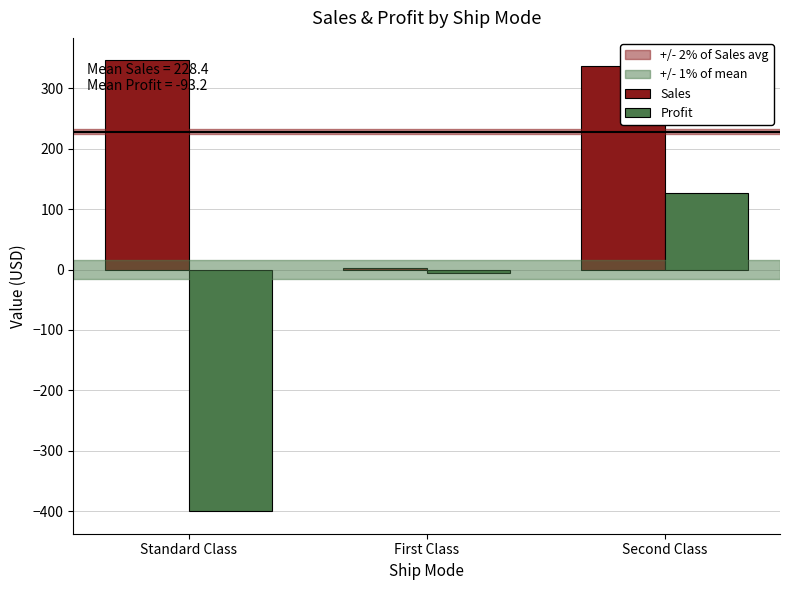

The Profit series shows 86.4 at Second Class. True or false?

False